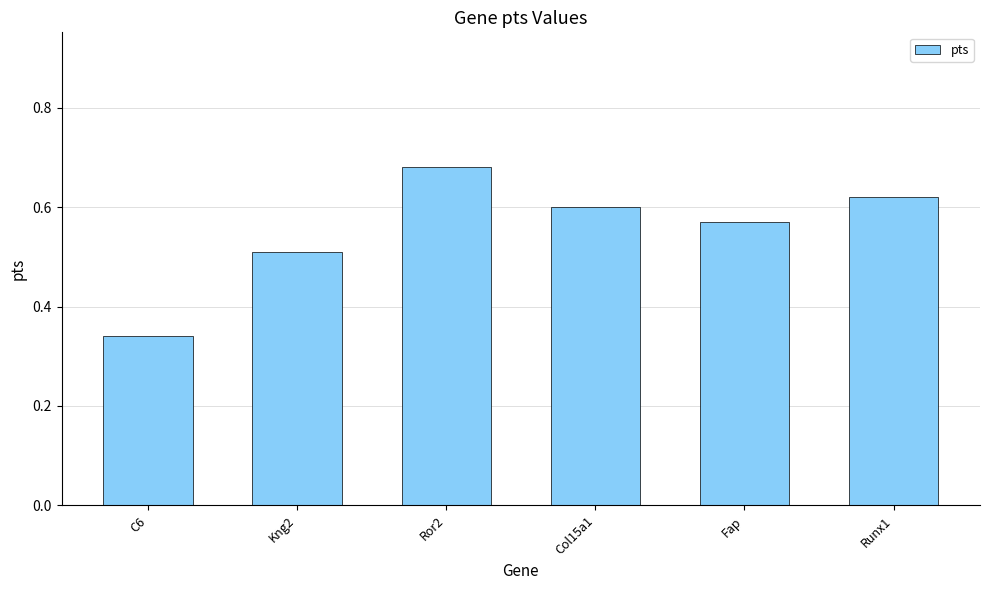

What is the sum of all values?

3.3